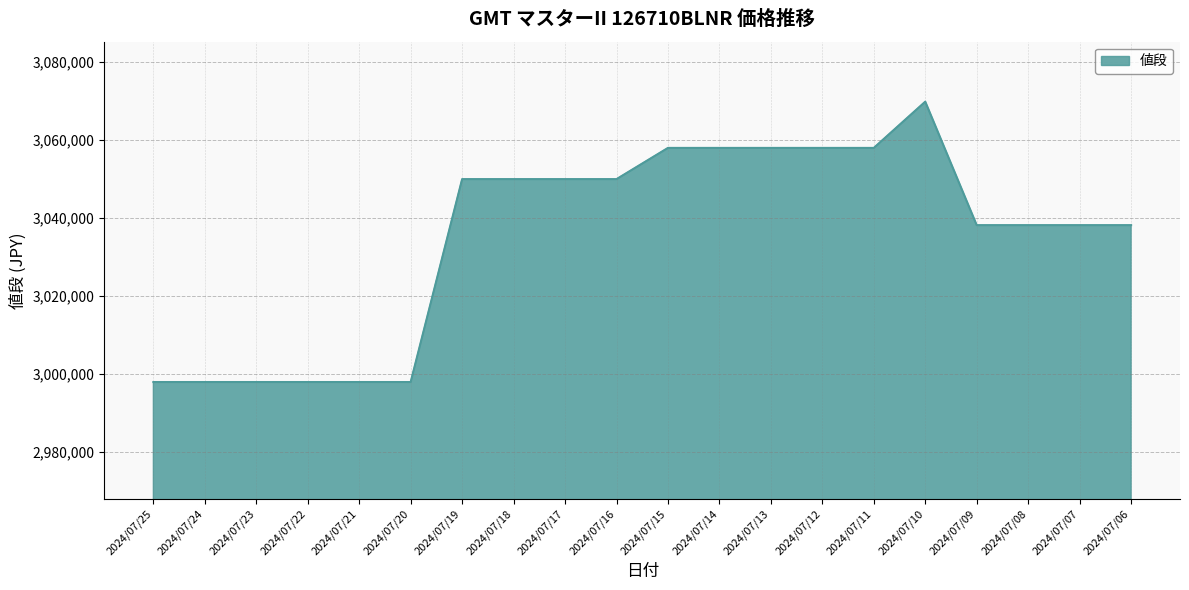

What value does the data have at 2024/07/11, to the nearest 100?

3058000